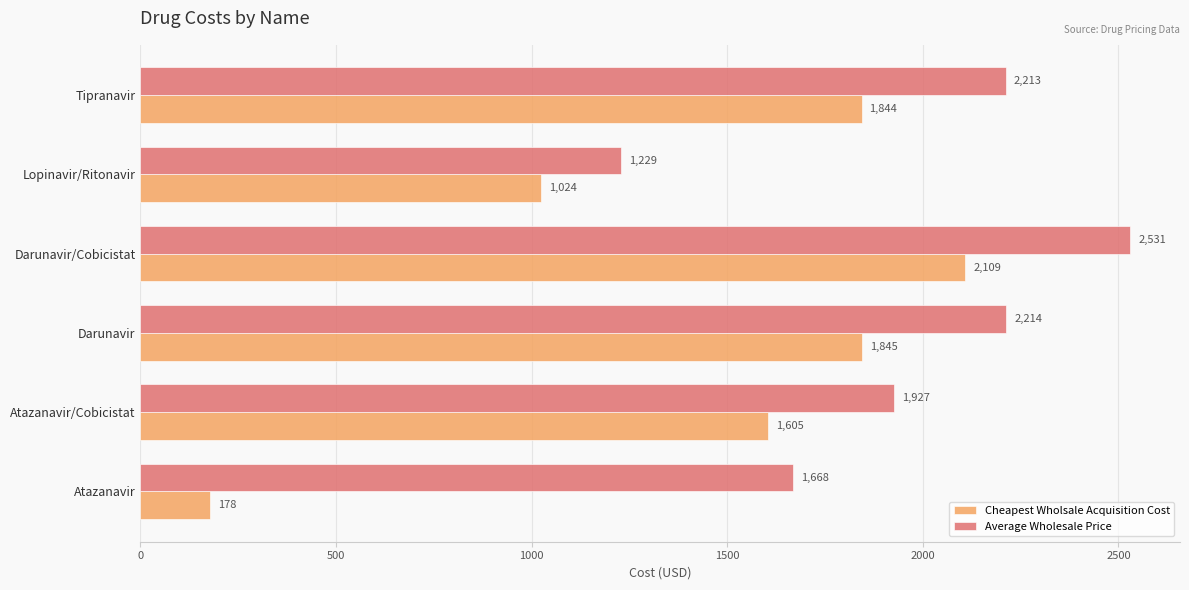

What value does the Cheapest Wholsale Acquisition Cost series have at Atazanavir/Cobicistat?

1605